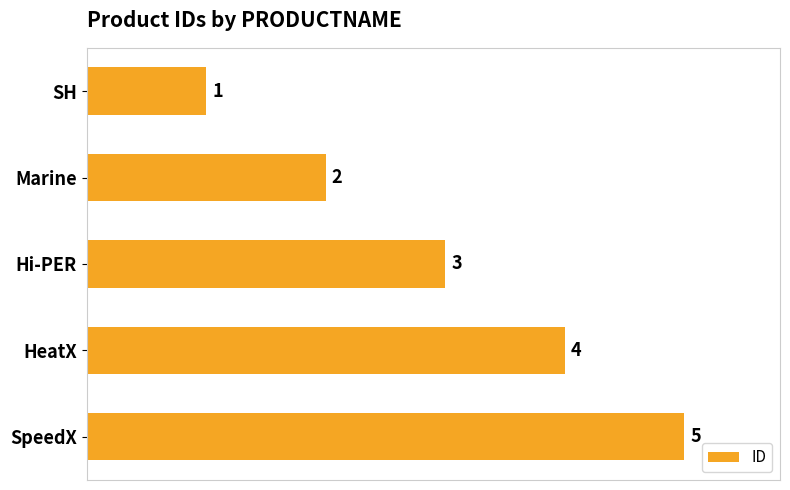

What is the label of the 4th bar from the bottom?

Marine